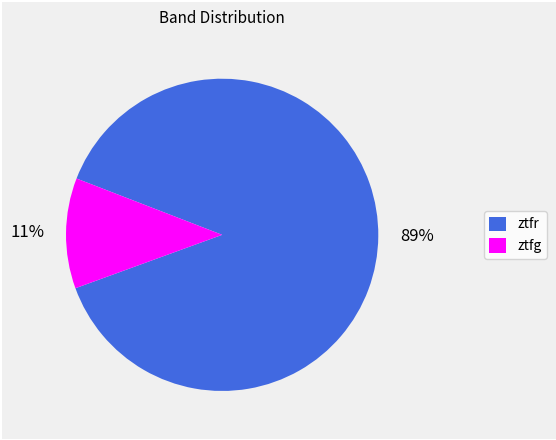

Which slice is the smallest?

ztfg